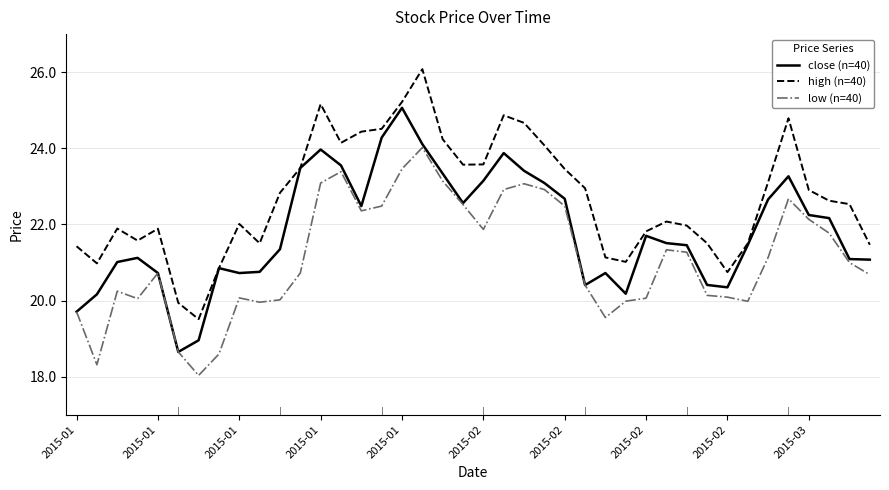

What are all the series names shown in the legend?

close (n=40), high (n=40), low (n=40)